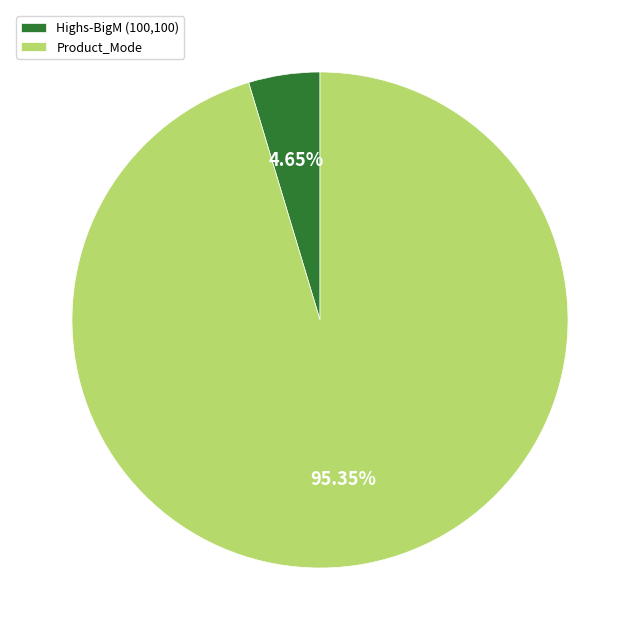

Which slice is the largest?

Product_Mode